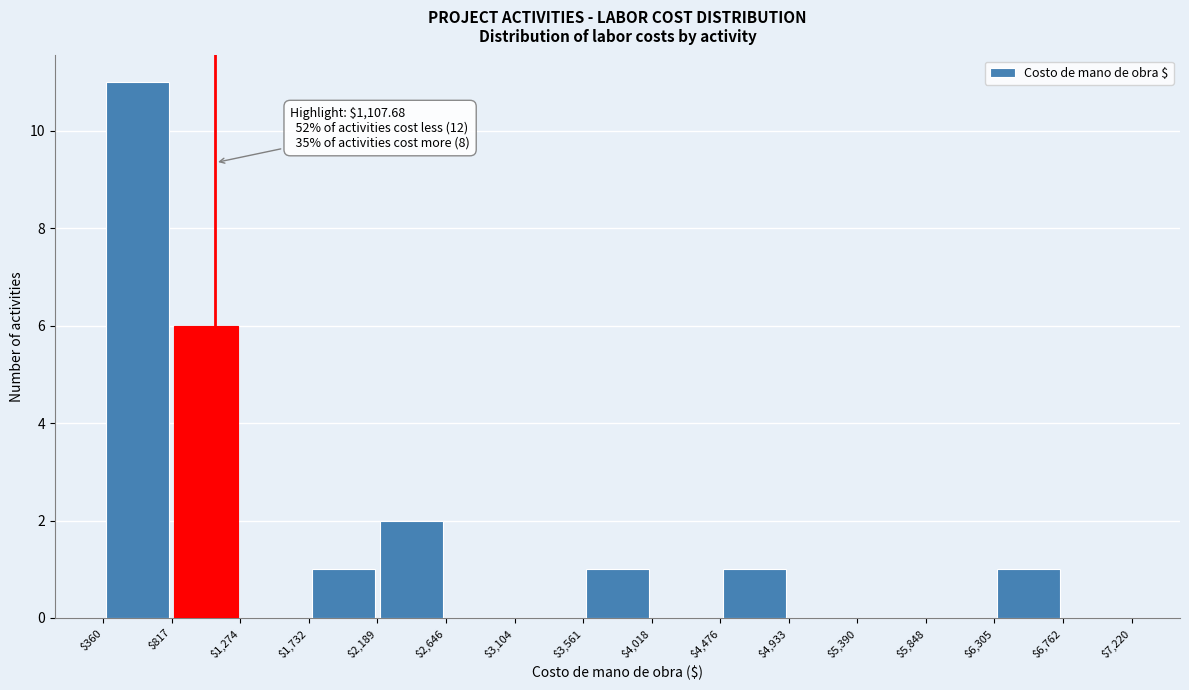

Over which range of the x-axis is the bar tallest?

$360 to $817